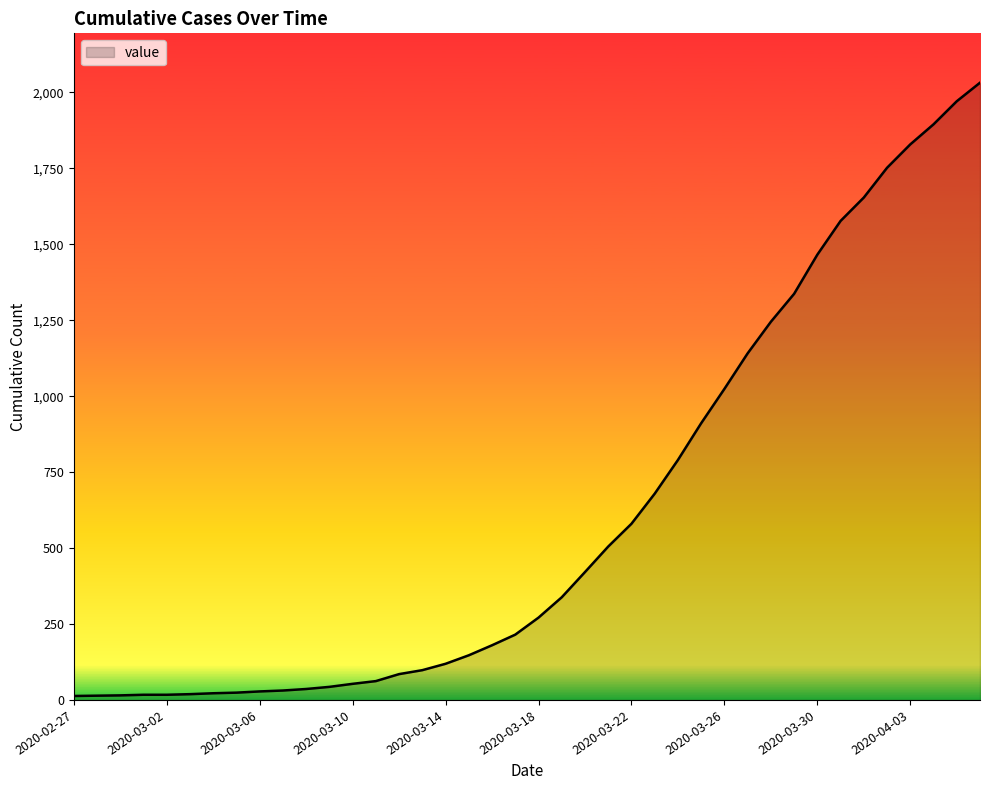

Count the number of categories in the chart.

40